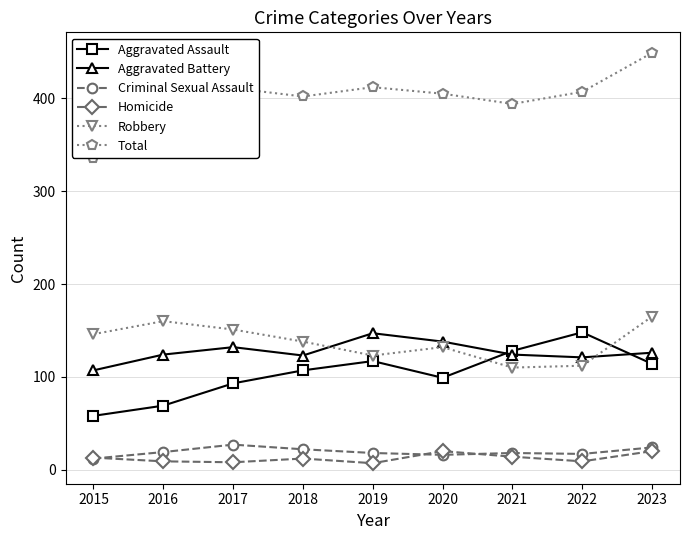

After their last crossing, which series has the higher values: Homicide or Criminal Sexual Assault?

Criminal Sexual Assault